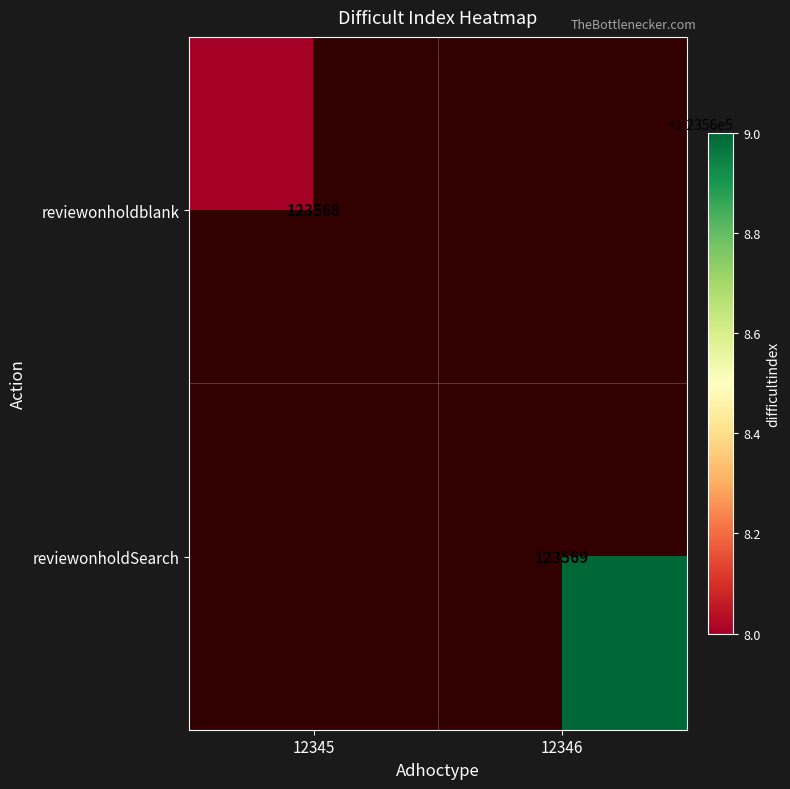

True or false: reviewonholdblank has a value of 182855 at 12345.

False